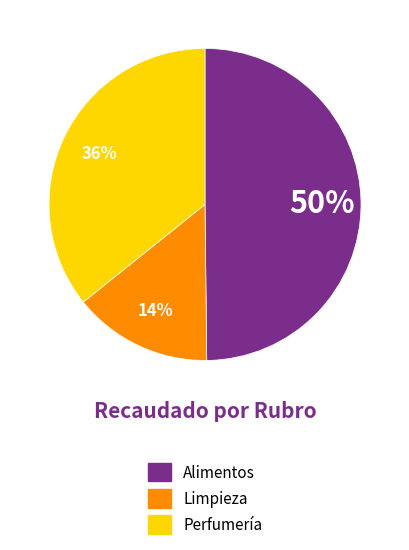

Is there a majority slice in this chart?

No